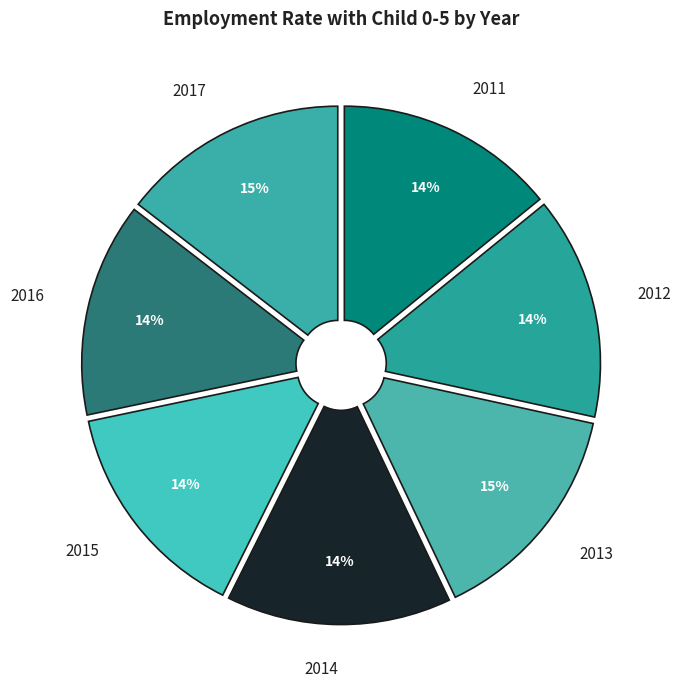

To the nearest percent, what portion does 2011 represent?

14%